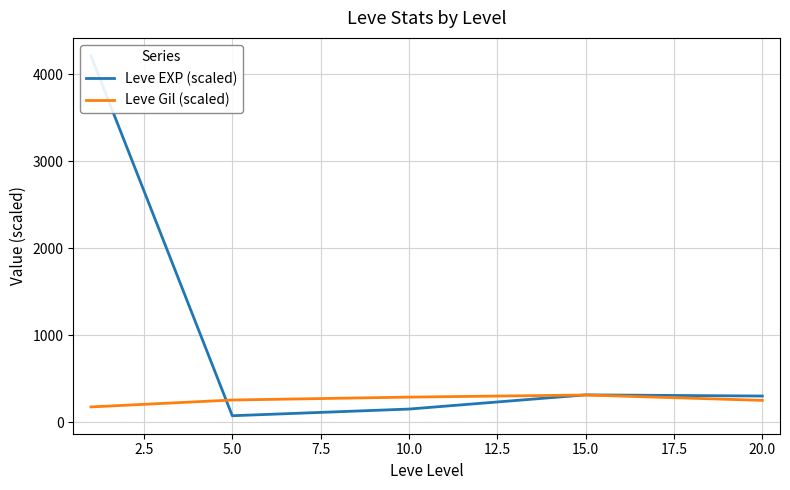

Reading right to left, transcribe all the data shown in this chart.

Leve EXP (scaled): 300.0	313.3	150.0	73.3	4213.3
Leve Gil (scaled): 250.0	311.7	287.5	254.2	174.6